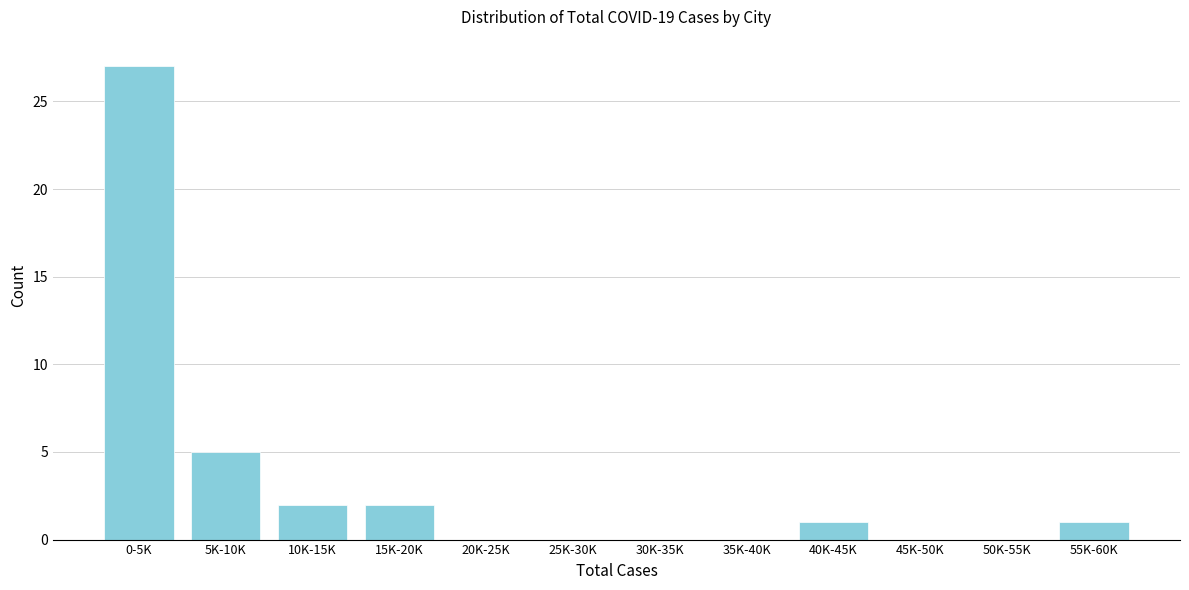

Reading left to right, what are all the values shown in this chart?

0-5K=27	5K-10K=5	10K-15K=2	15K-20K=2	20K-25K=0	25K-30K=0	30K-35K=0	35K-40K=0	40K-45K=1	45K-50K=0	50K-55K=0	55K-60K=1